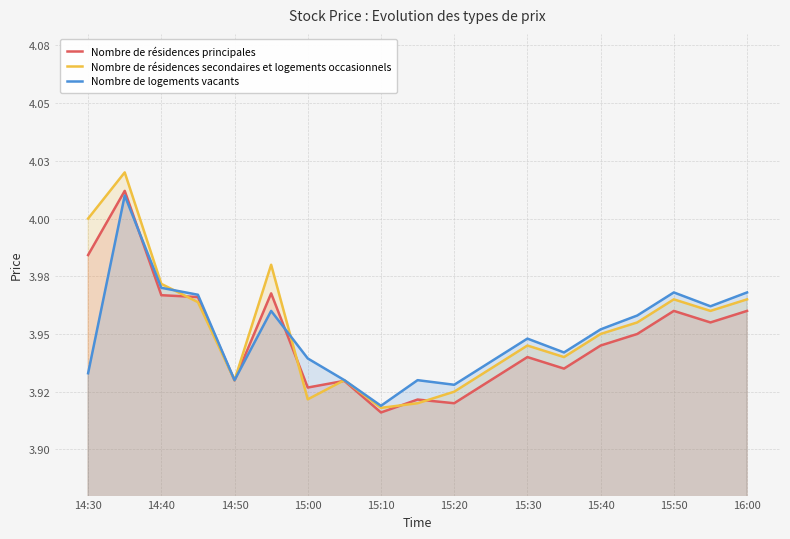

What are all the series names shown in the legend?

Nombre de résidences principales, Nombre de résidences secondaires et logements occasionnels, Nombre de logements vacants